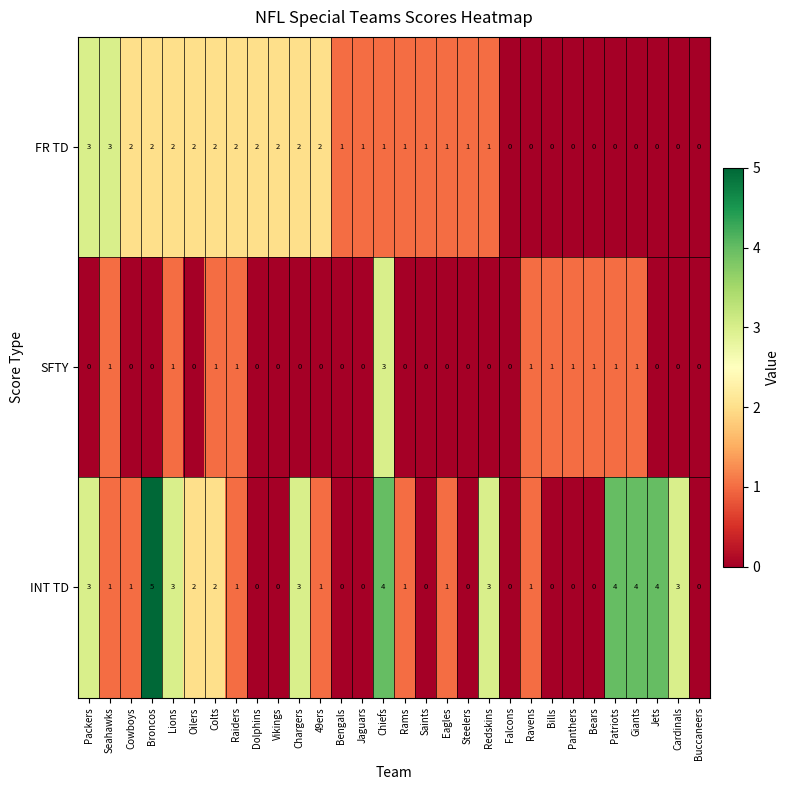

Which series has the largest range (max minus min)?

INT TD